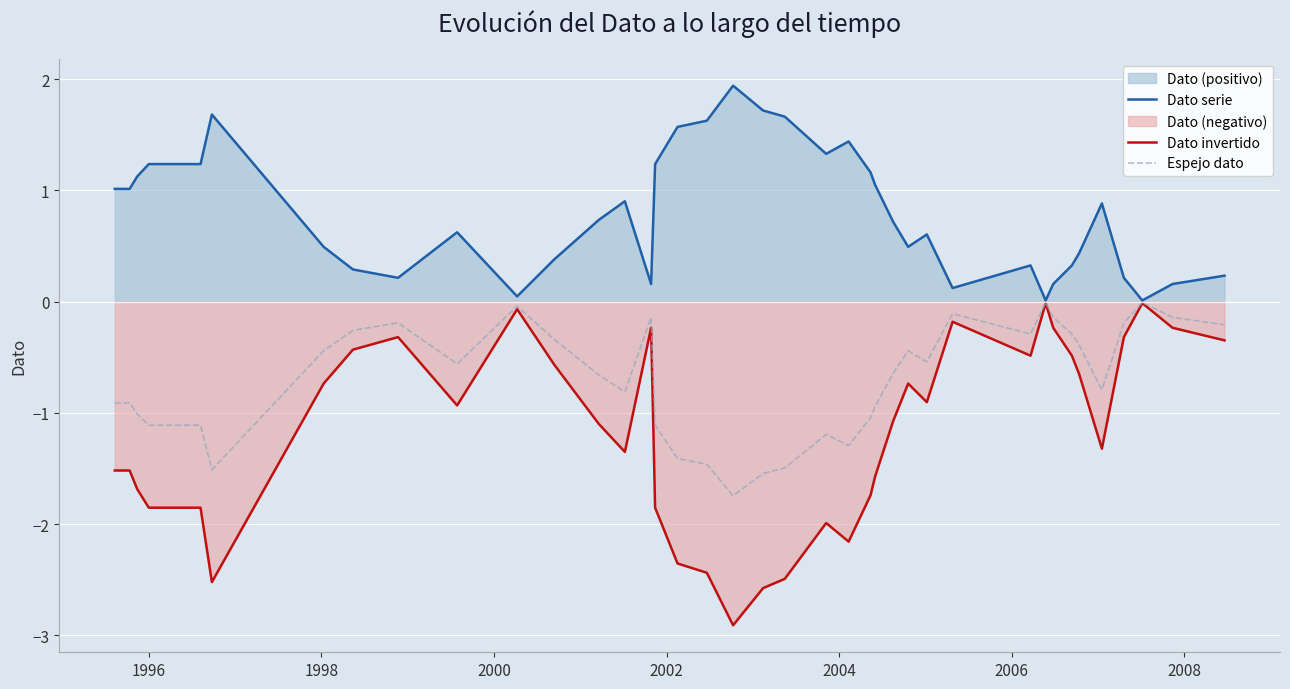

Which series has the largest total across all categories?

Dato serie